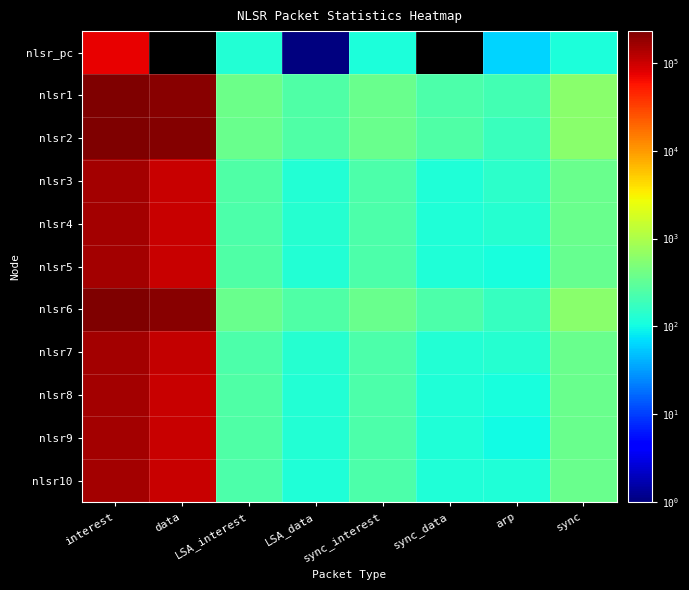

Reading left to right, transcribe all the data shown in this chart.

nlsr_pc: interest=75480	data=0	LSA_interest=126	LSA_data=1	sync_interest=118	sync_data=0	arp=62	sync=118
nlsr1: interest=230202	data=203772	LSA_interest=378	LSA_data=252	sync_interest=360	sync_data=238	arp=208	sync=598
nlsr2: interest=230202	data=210632	LSA_interest=360	LSA_data=254	sync_interest=360	sync_data=246	arp=176	sync=606
nlsr3: interest=153468	data=106173	LSA_interest=248	LSA_data=126	sync_interest=240	sync_data=124	arp=146	sync=364
nlsr4: interest=153468	data=106136	LSA_interest=236	LSA_data=132	sync_interest=240	sync_data=124	arp=132	sync=364
nlsr5: interest=152206	data=102757	LSA_interest=250	LSA_data=127	sync_interest=238	sync_data=120	arp=108	sync=358
nlsr6: interest=230202	data=205502	LSA_interest=366	LSA_data=247	sync_interest=360	sync_data=240	arp=168	sync=600
nlsr7: interest=153468	data=109566	LSA_interest=236	LSA_data=133	sync_interest=240	sync_data=128	arp=132	sync=368
nlsr8: interest=153468	data=105352	LSA_interest=246	LSA_data=126	sync_interest=240	sync_data=123	arp=108	sync=363
nlsr9: interest=153468	data=105321	LSA_interest=246	LSA_data=128	sync_interest=240	sync_data=123	arp=98	sync=363
nlsr10: interest=153468	data=102745	LSA_interest=244	LSA_data=124	sync_interest=240	sync_data=120	arp=122	sync=360